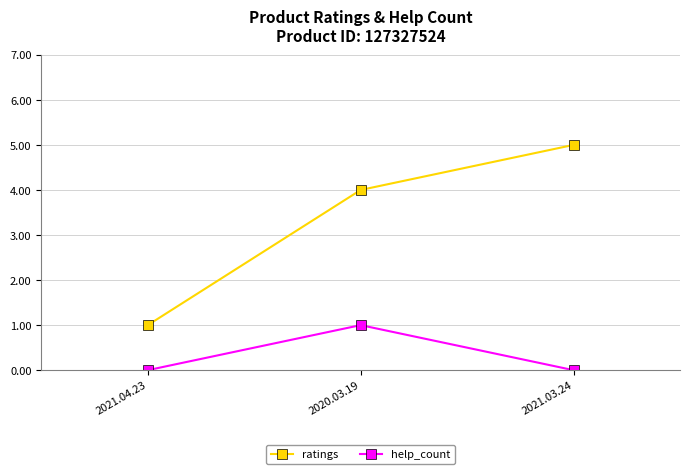

Count the number of categories in the chart.

3